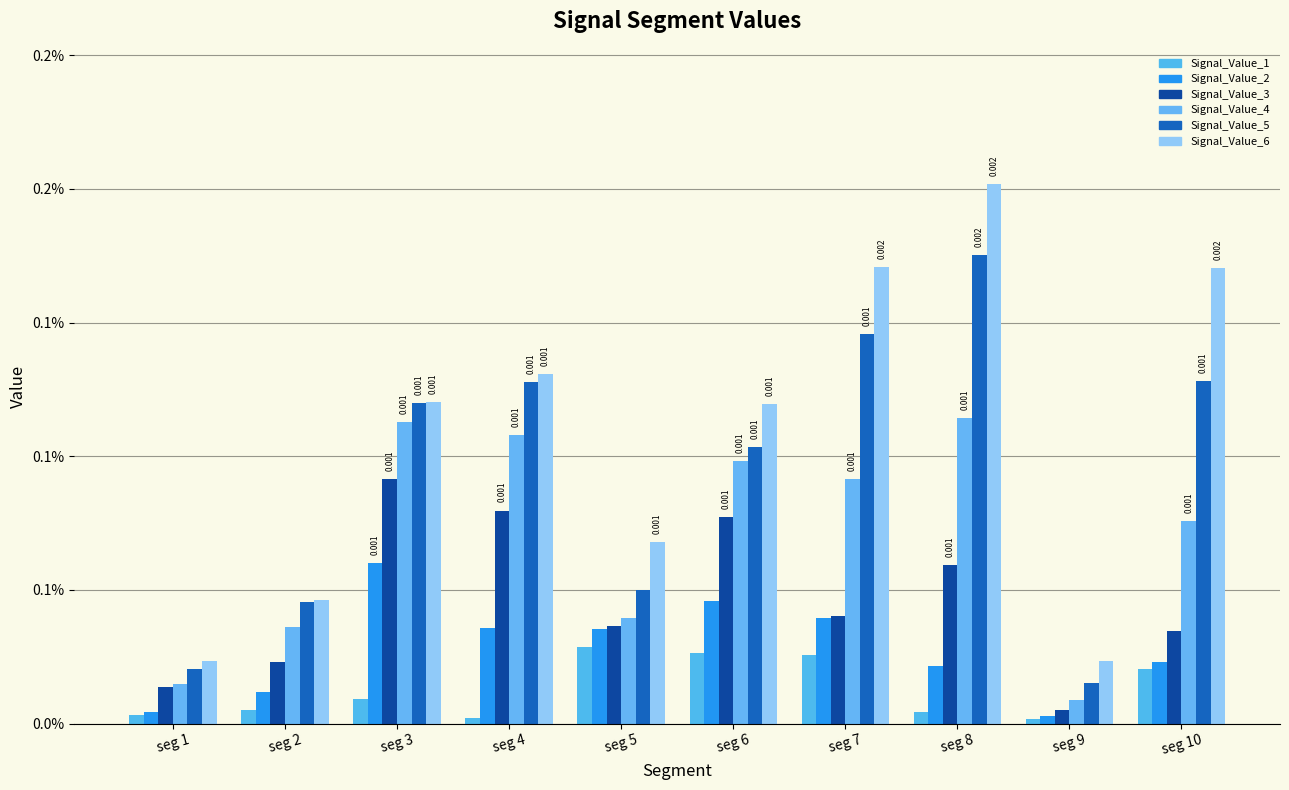

True or false: Signal_Value_3 has a value of 0.0 at seg 6.

False